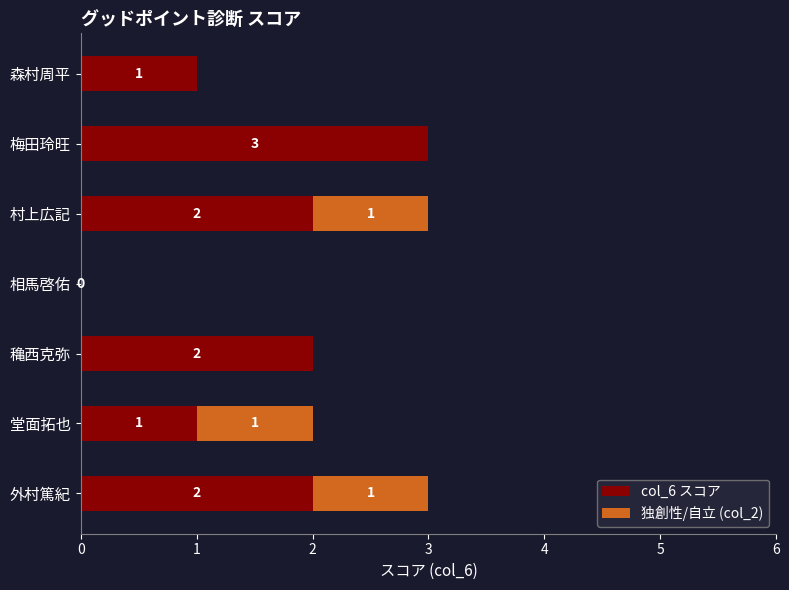

At which label does col_6 スコア reach its peak?

梅田玲旺